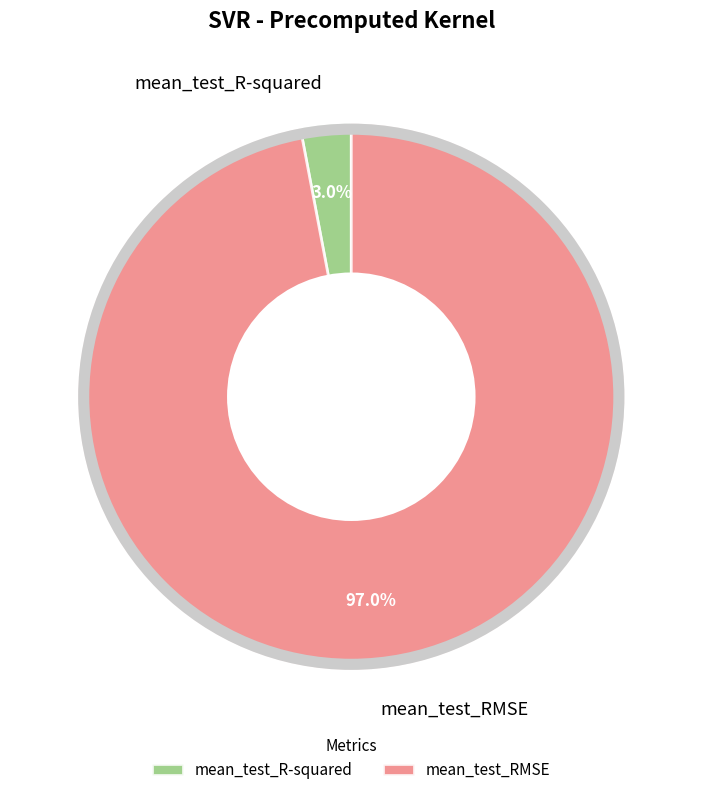

What is the largest slice in the pie chart?

mean_test_RMSE